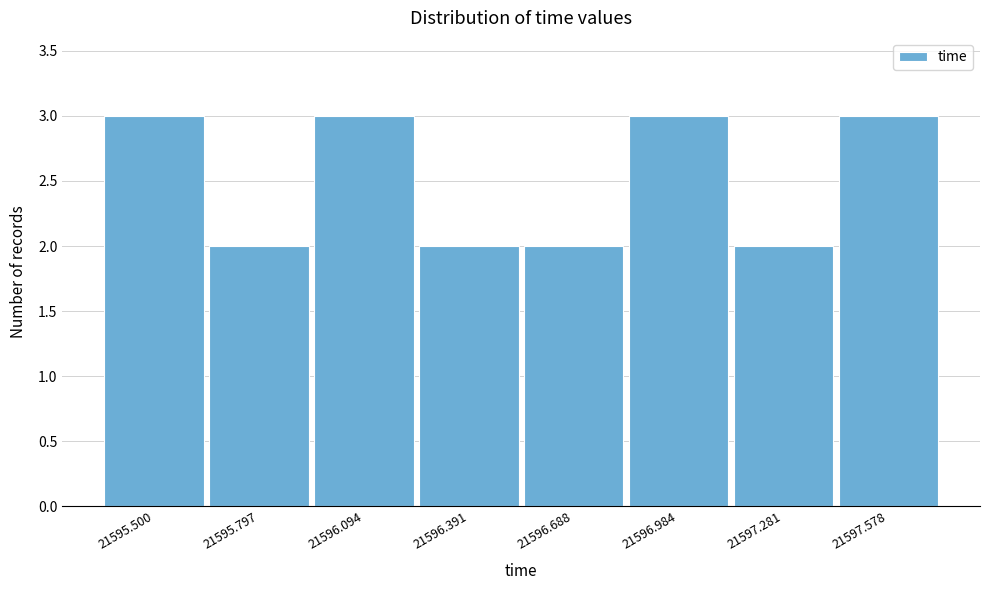

Reading left to right, what are all the values shown in this chart?

3	2	3	2	2	3	2	3